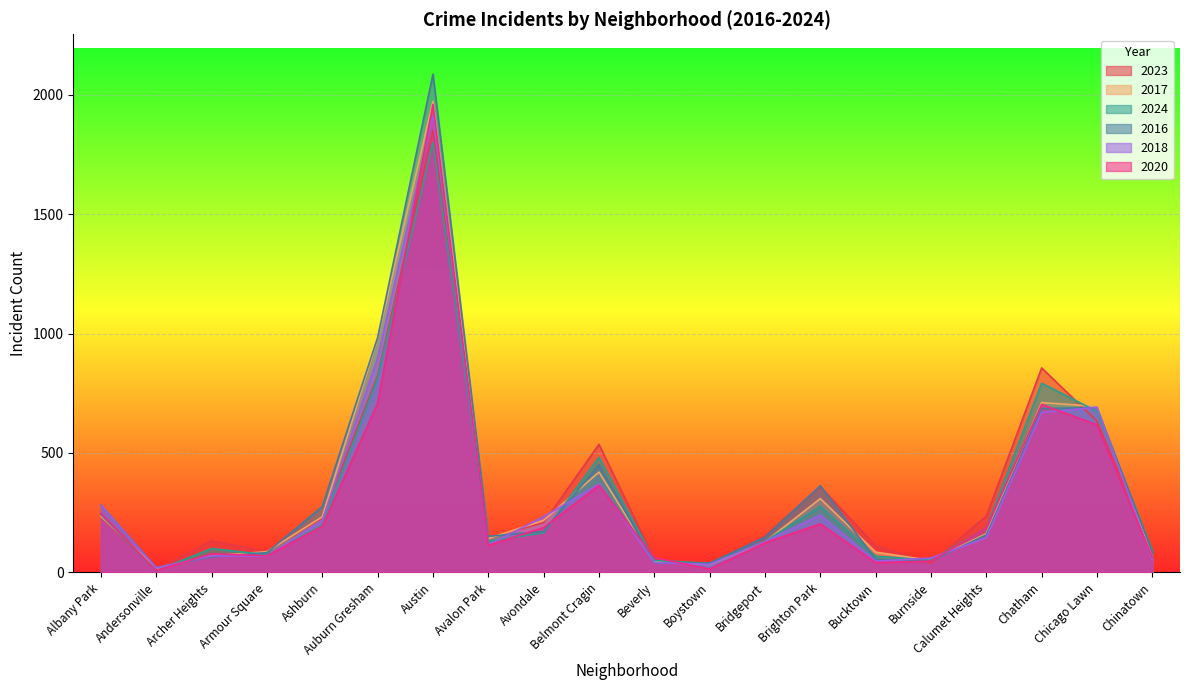

Where is the first local maximum for 2024?

Archer Heights